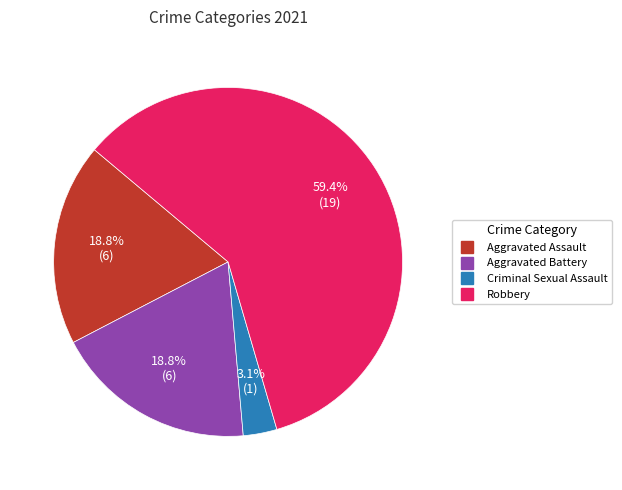

What percentage is the Robbery slice, to the nearest percent?

59%